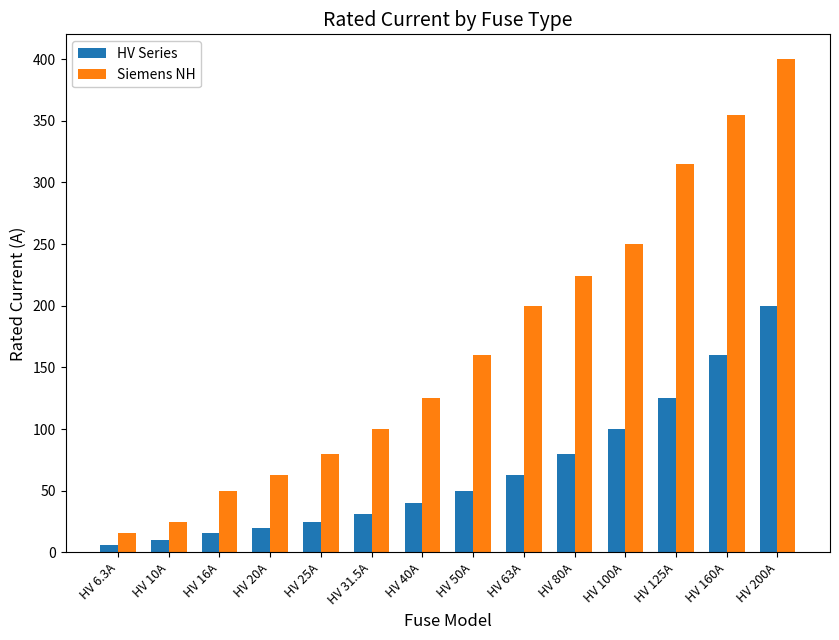

The Siemens NH series shows 348.8 at HV 80A. True or false?

False